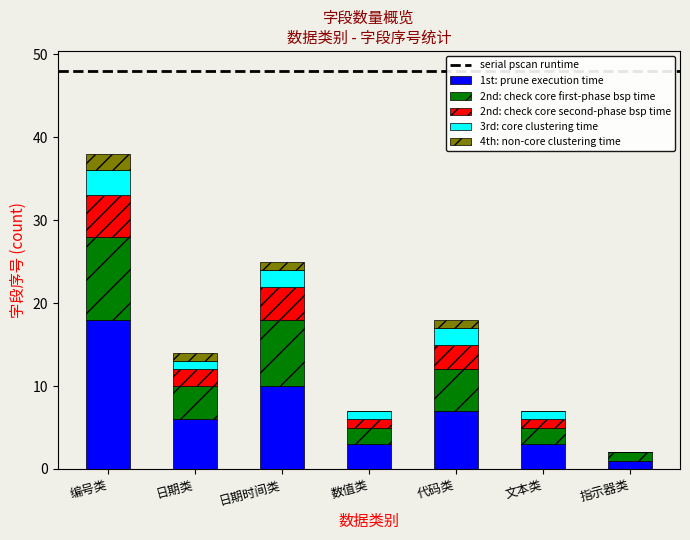

The value of 1st: prune execution time at 代码类 is 12. True or false?

False